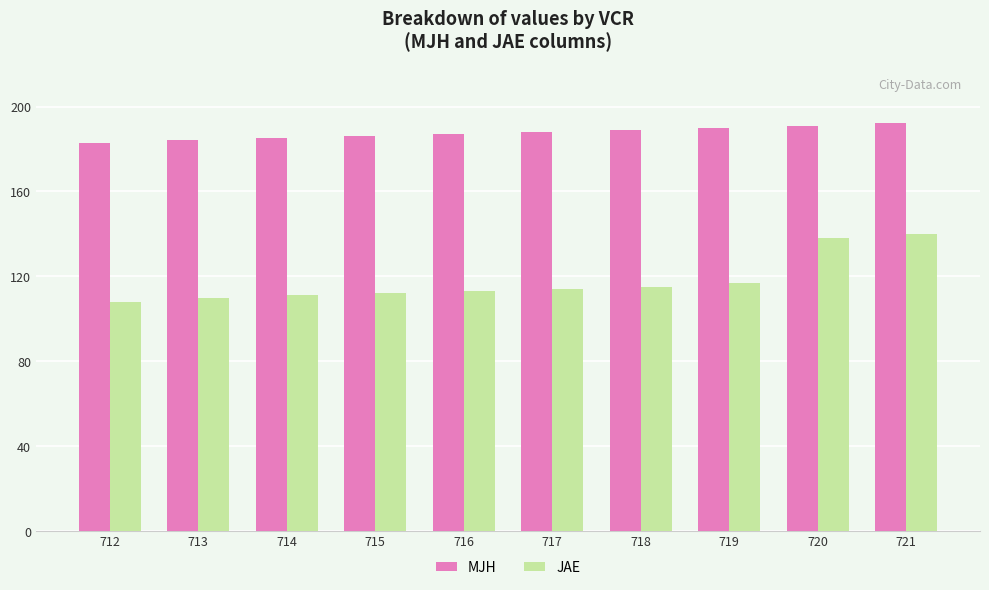

Which series has the largest range (max minus min)?

JAE